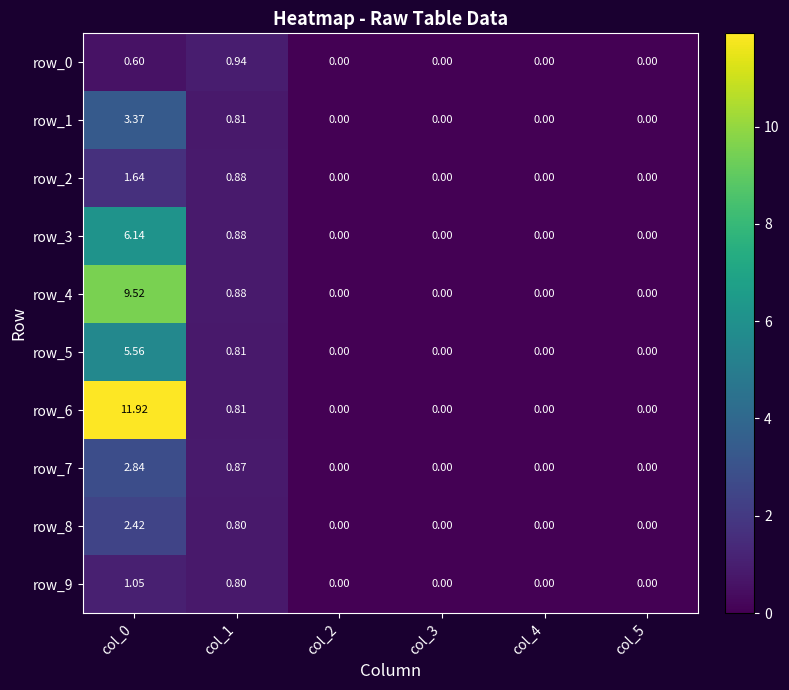

Which series has the largest total across all categories?

row_6